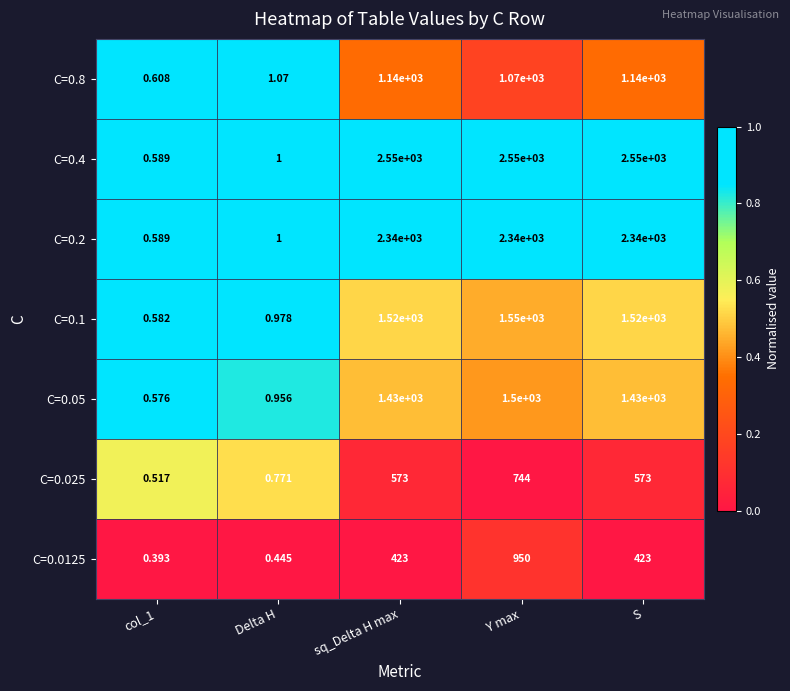

Which series has the largest total across all categories?

C=0.4